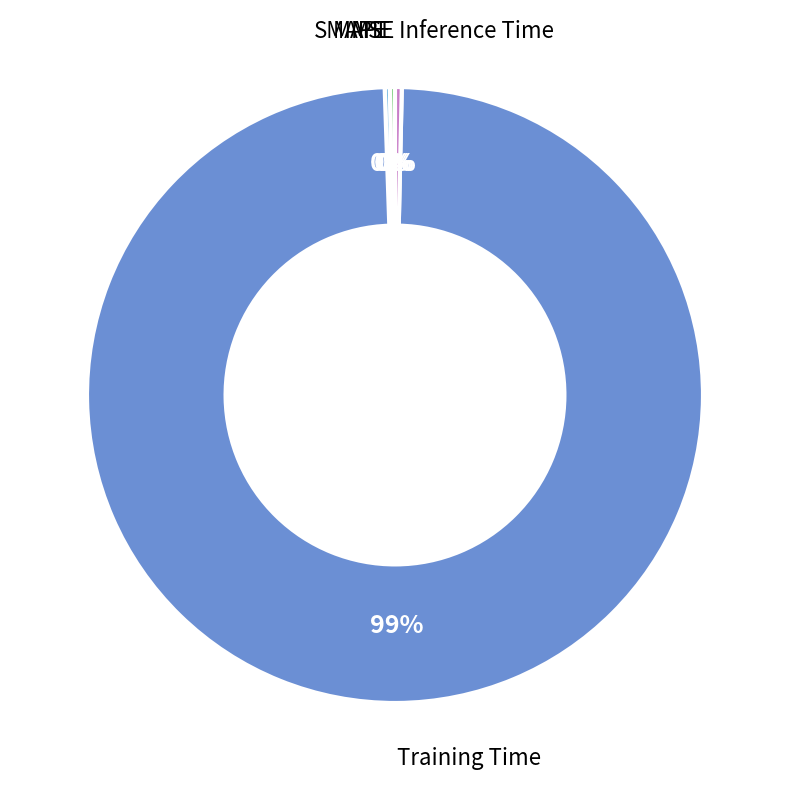

Which slice represents more than half of the pie?

Training Time